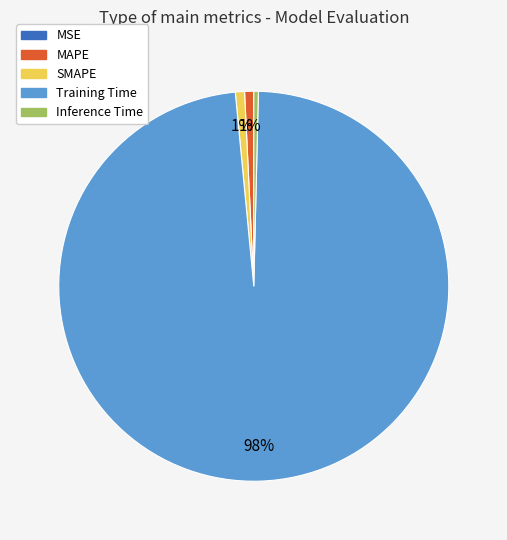

Which category accounts for the majority?

Training Time